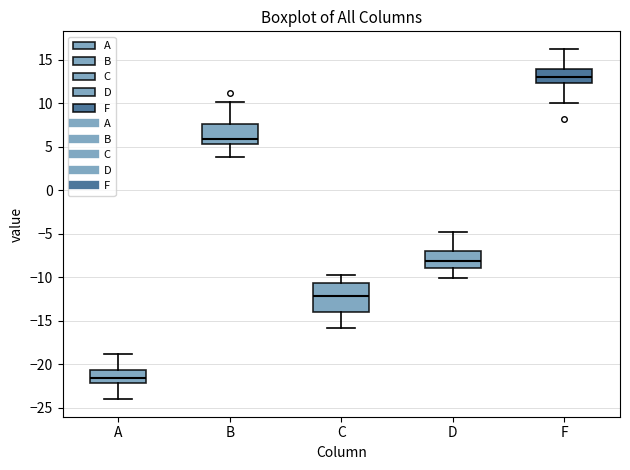

Which box is the tallest, from its lower edge to its upper edge?

C